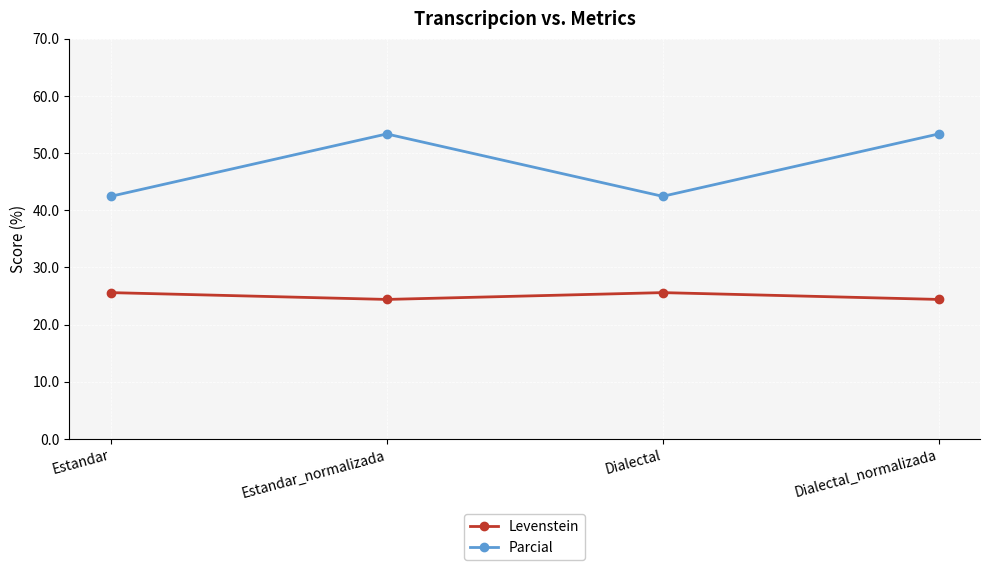

Count the number of data series in this chart.

2